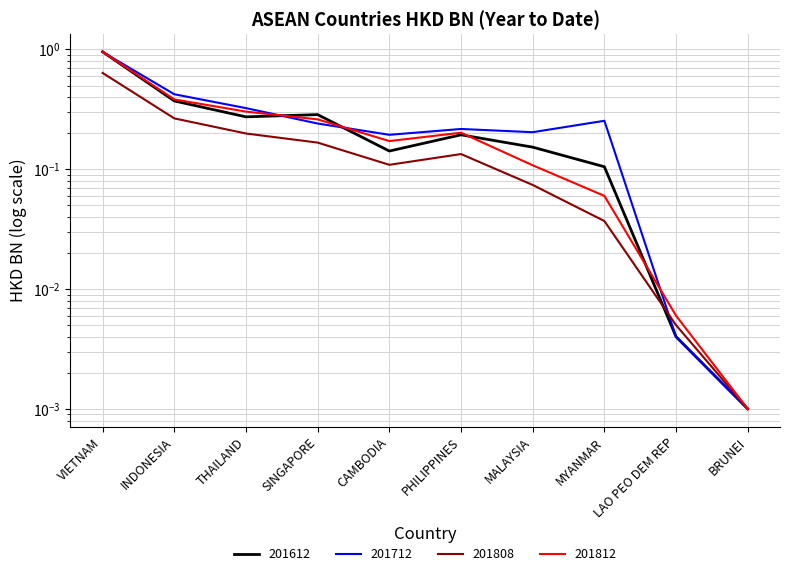

Which category has the lowest value in the 201808 series?

BRUNEI